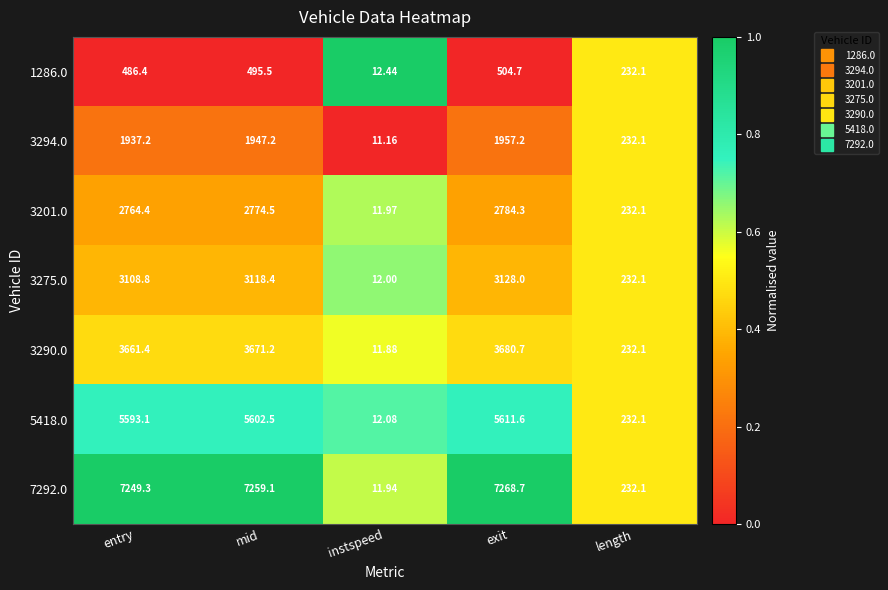

What is the total value across all series at instspeed?

83.5